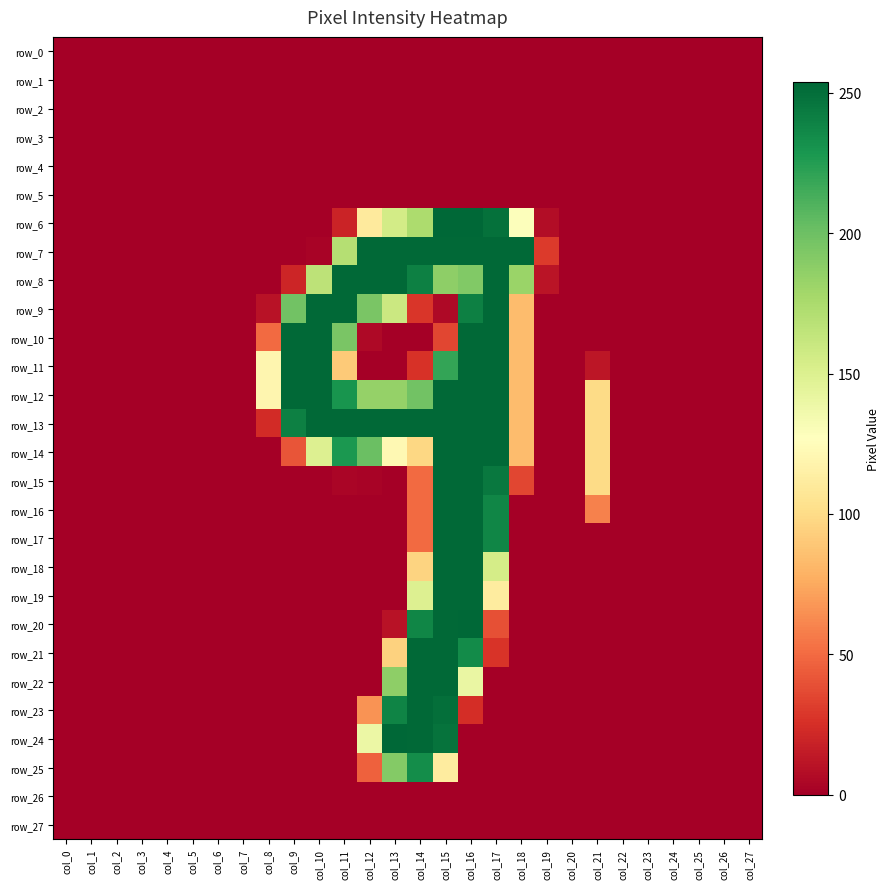

Which category has the lowest value across all series?

col_0